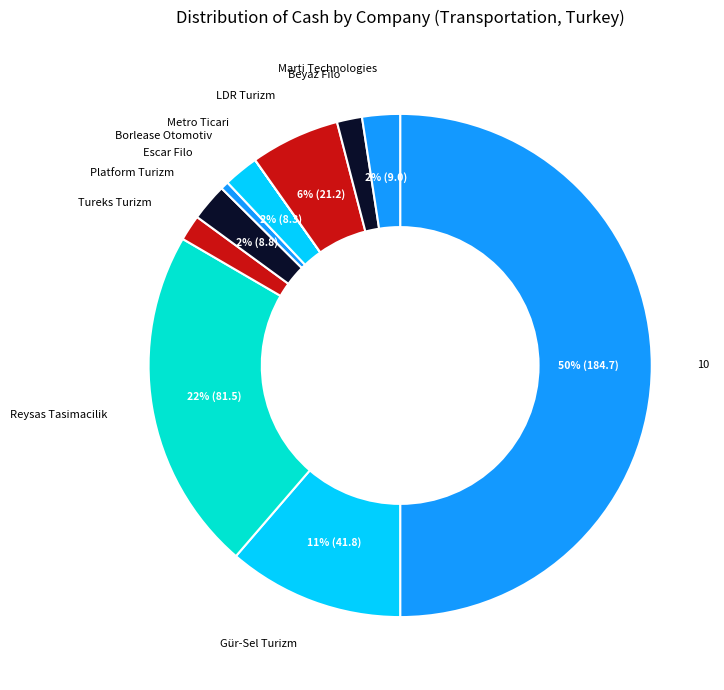

The LDR Turizm slice represents 13% of the pie. True or false?

False